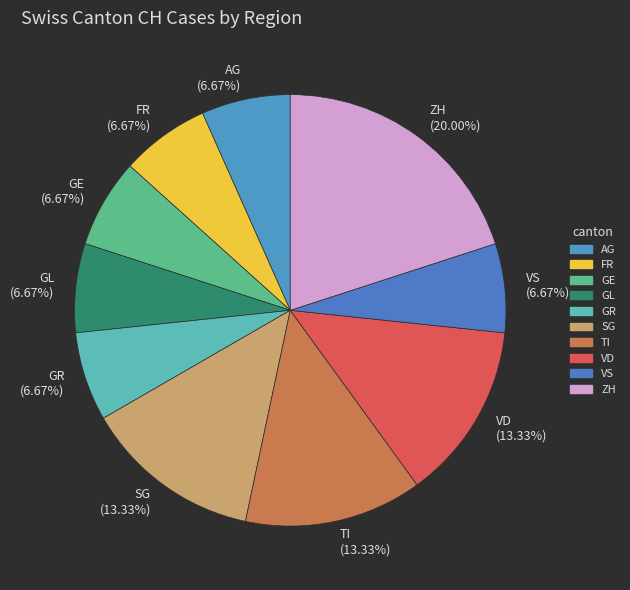

To the nearest percent, what is the difference between the largest and smallest slice percentages?

13%